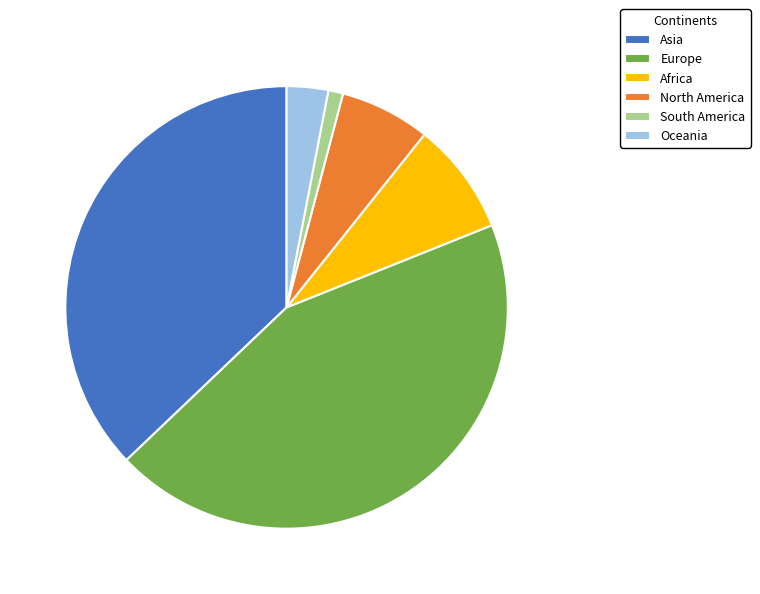

Which slice is the smallest?

South America